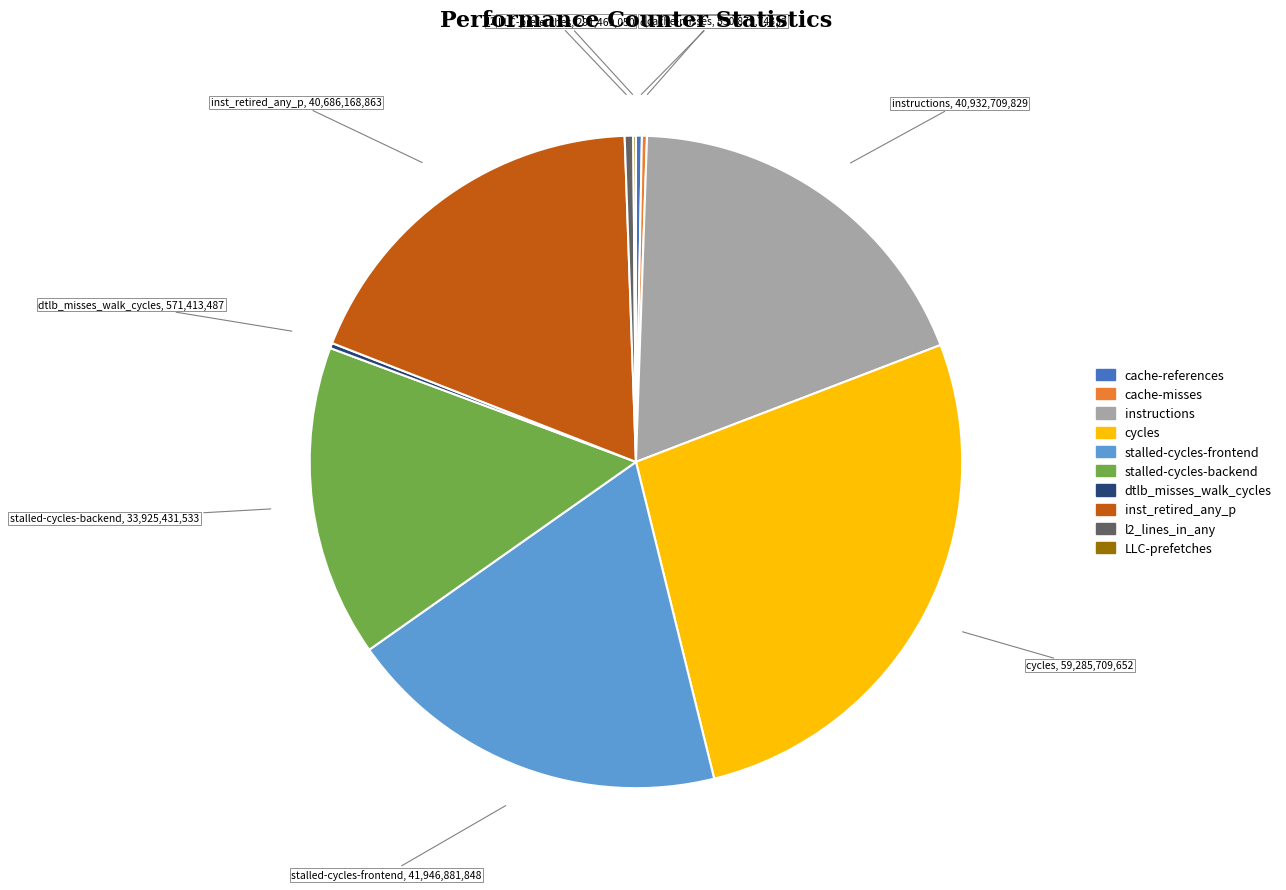

Does any single category account for the majority?

No